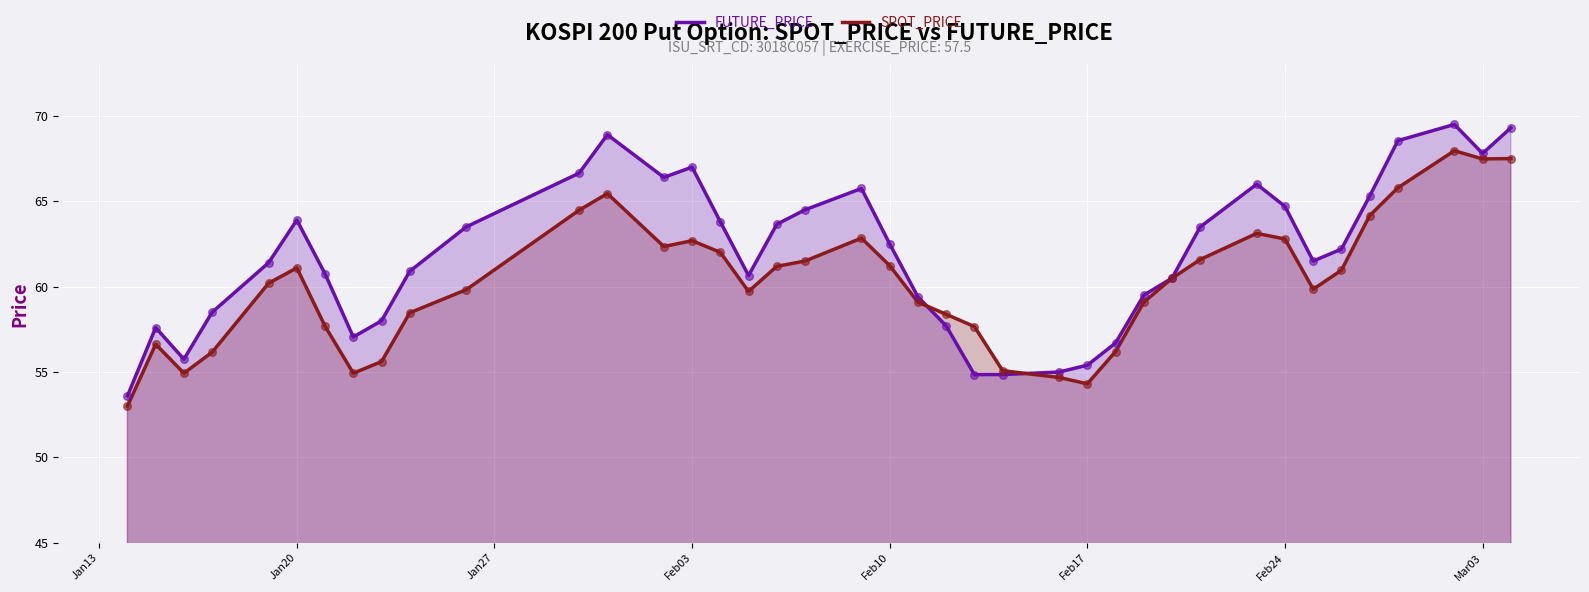

Which series contains the highest Y value?

FUTURE_PRICE